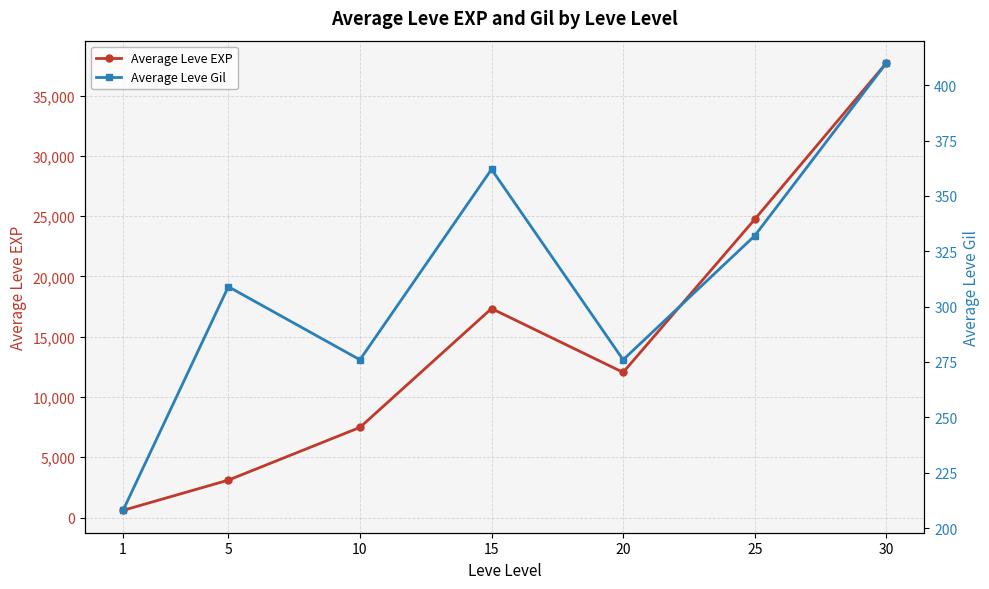

Reading right to left, list all the values displayed in this chart.

Average Leve EXP: 37708	24740	12042	17337	7476	3102	594
Average Leve Gil: 410	332	276	362	276	309	208